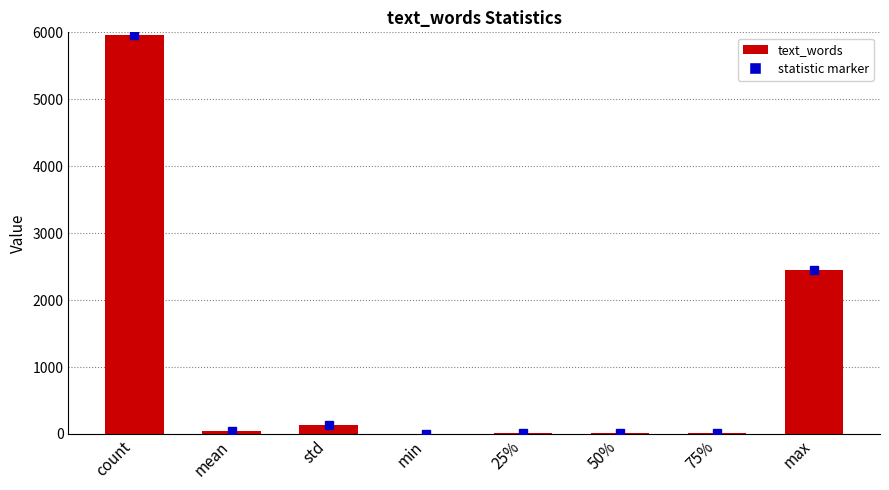

Where does the data first go above 45?

count